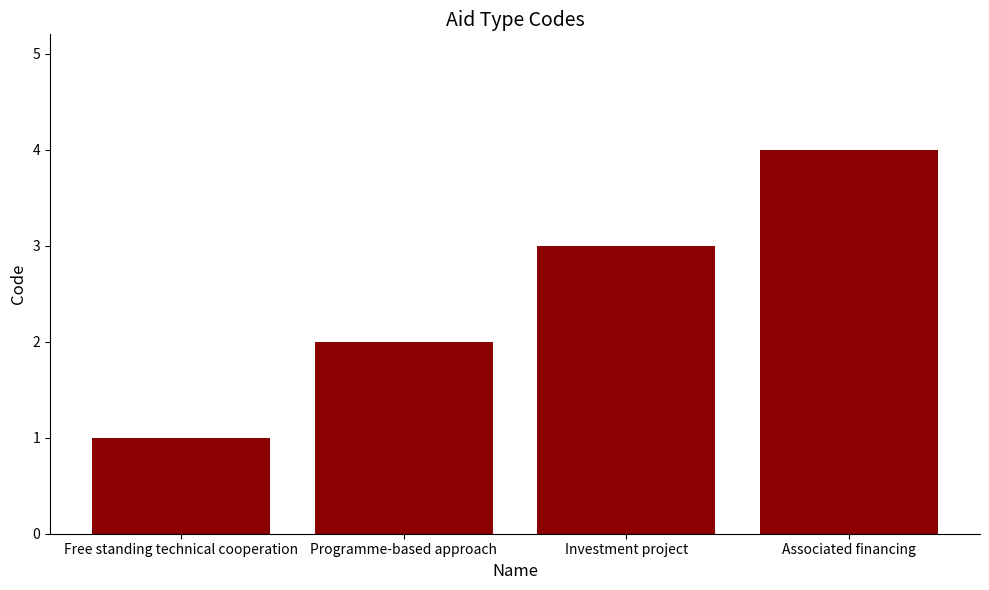

What is the value of the 1st bar from the left?

1